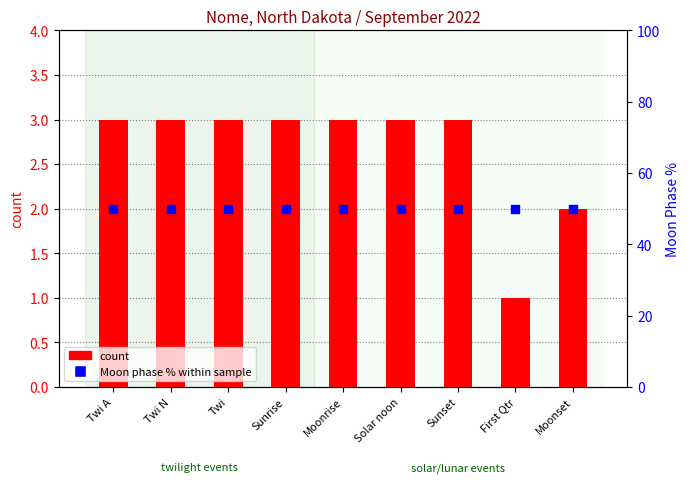

What is the total value across all series at Twi N?

53